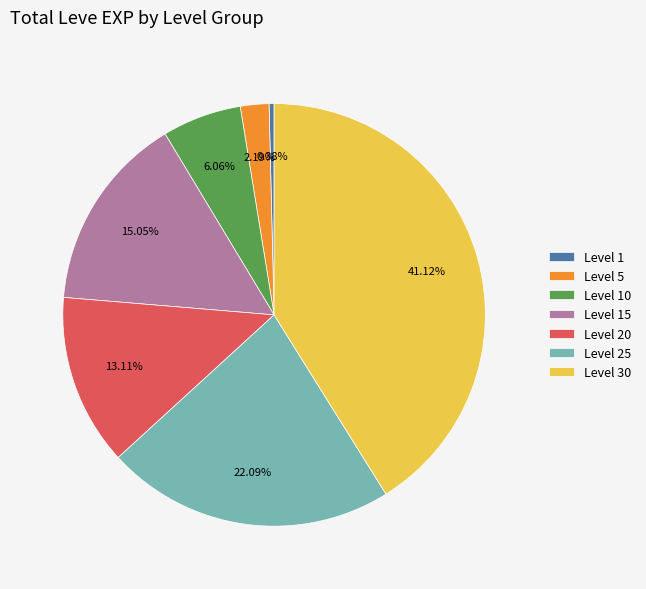

To the nearest percent, what portion does Level 5 represent?

2%